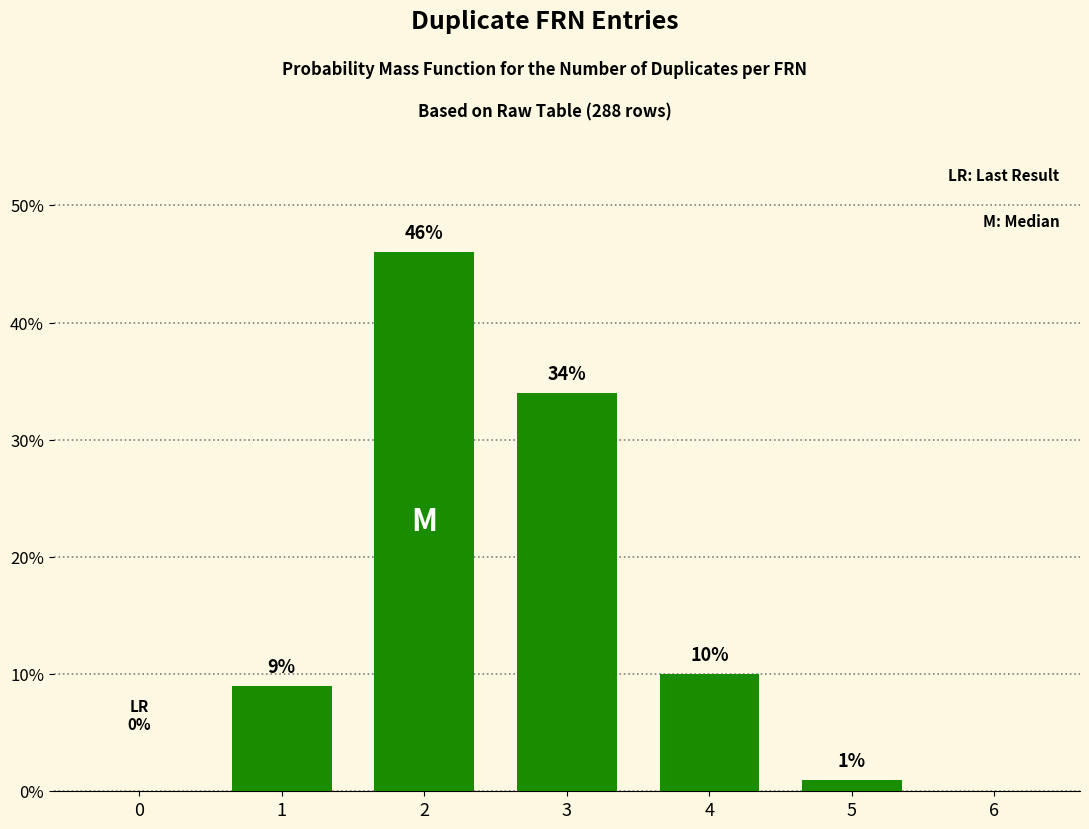

Reading left to right, transcribe all the data shown in this chart.

0=0	1=9	2=46	3=34	4=10	5=1	6=0